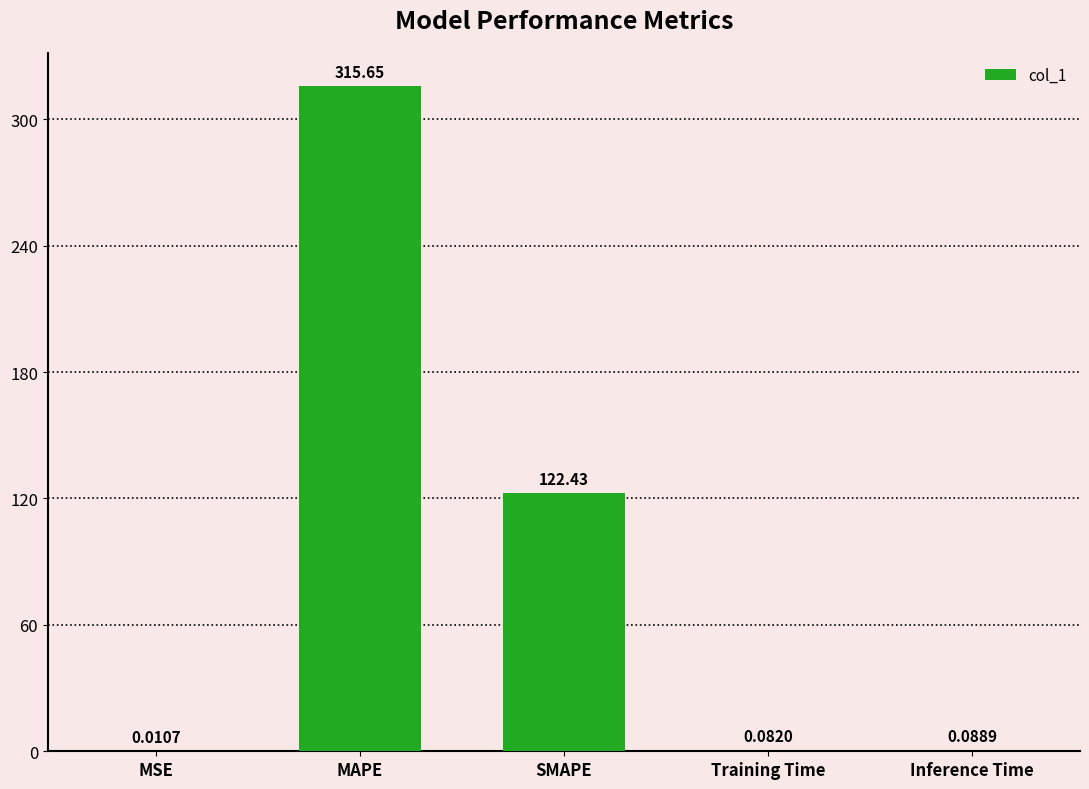

What is the sum of all values?

438.3